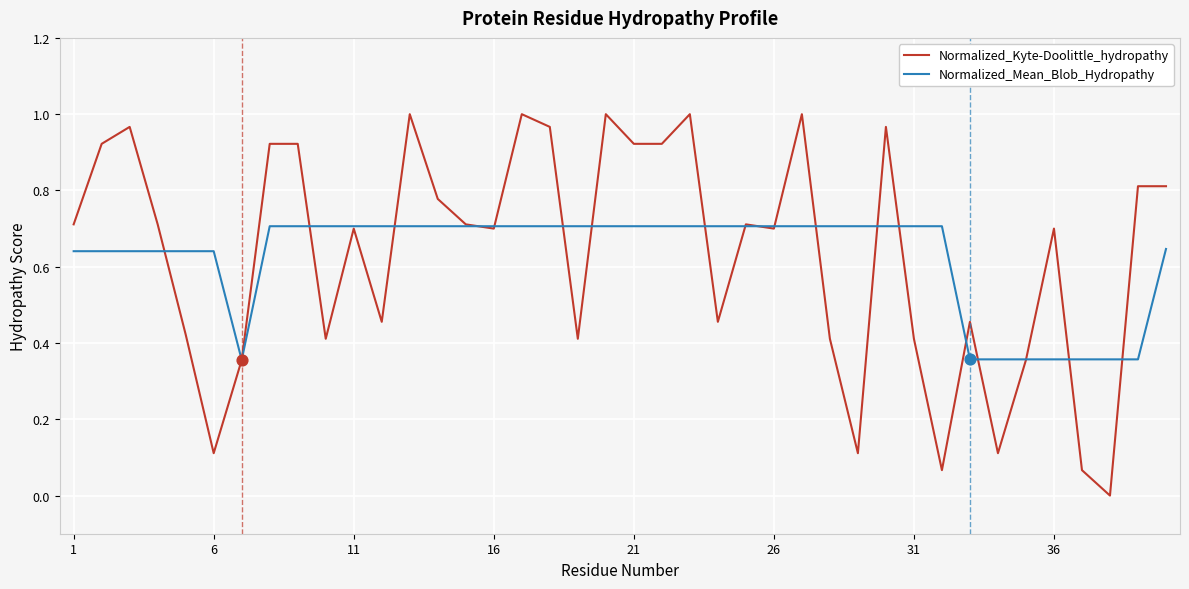

List the series in order of their peak value, highest first.

Normalized_Kyte-Doolittle_hydropathy, Normalized_Mean_Blob_Hydropathy